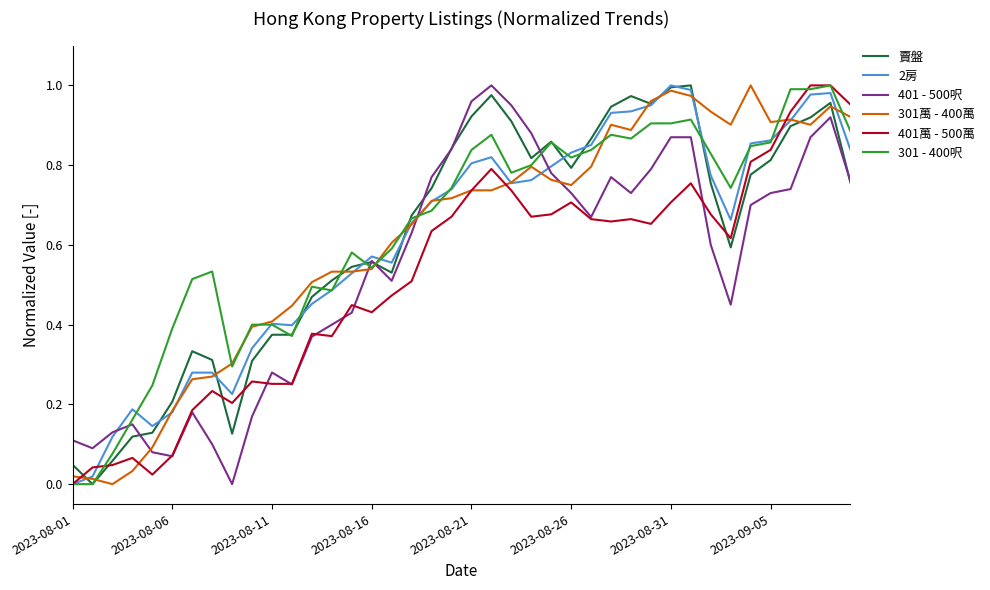

Which series ends up on top after the final intersection of 401 - 500呎 and 301 - 400呎?

301 - 400呎